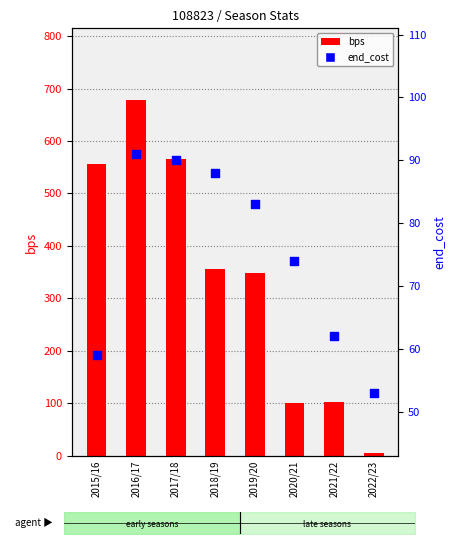

Is the value of end_cost at 2020/21 greater than the value of bps at 2018/19?

No